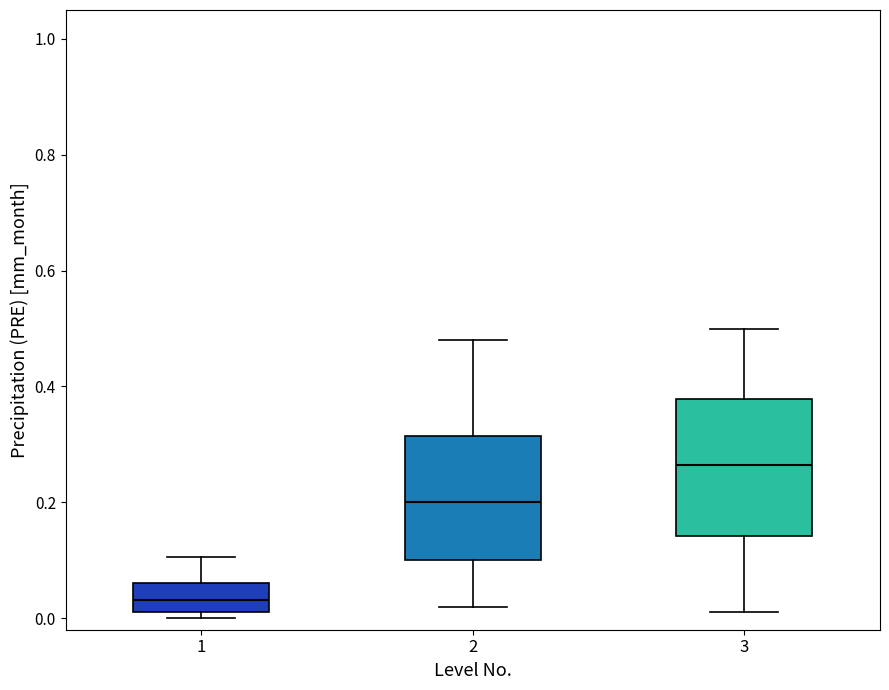

Reading left to right, transcribe this box plot: for each box, give where its median line is, the range the box spans, and where its two whiskers end, as read against the y-axis. The values are not printed on the chart, so give them approximately, as read against the axis.

1: median 0.04, box 0.02 to 0.06, whiskers 0.00 to 0.10
2: median 0.20, box 0.10 to 0.32, whiskers 0.02 to 0.48
3: median 0.26, box 0.14 to 0.38, whiskers 0.02 to 0.50